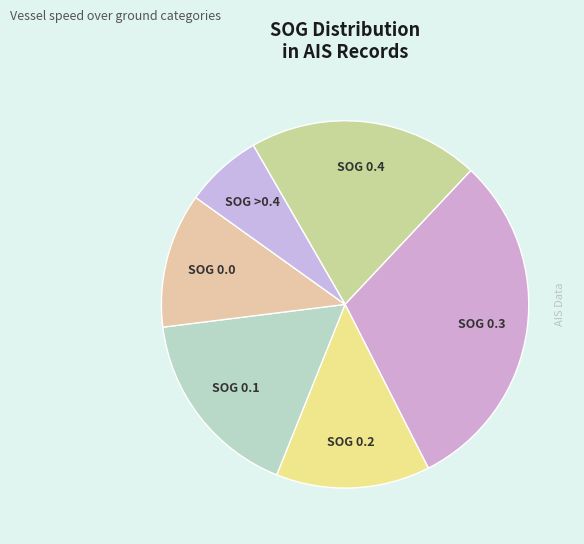

How many segments does this pie chart have?

6